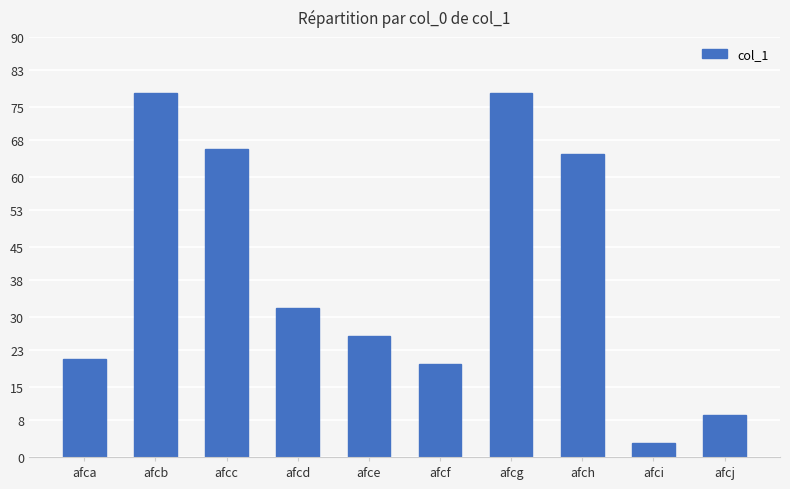

Approximately how many times larger is the value at afcc compared to afch?

1.0